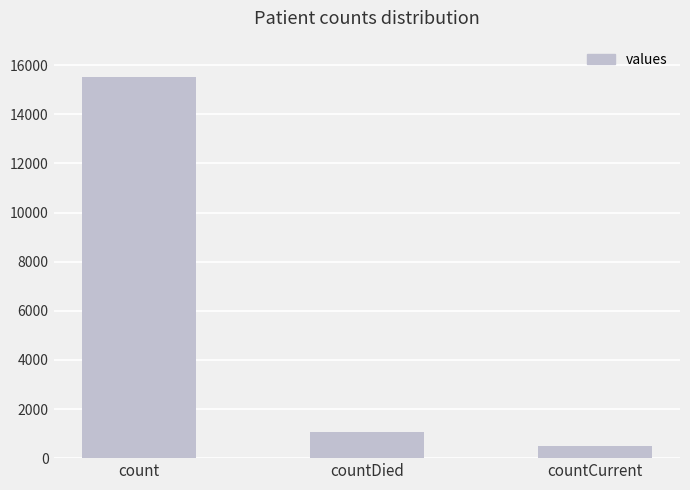

Reading left to right, list all the values displayed in this chart.

15532	1083	486